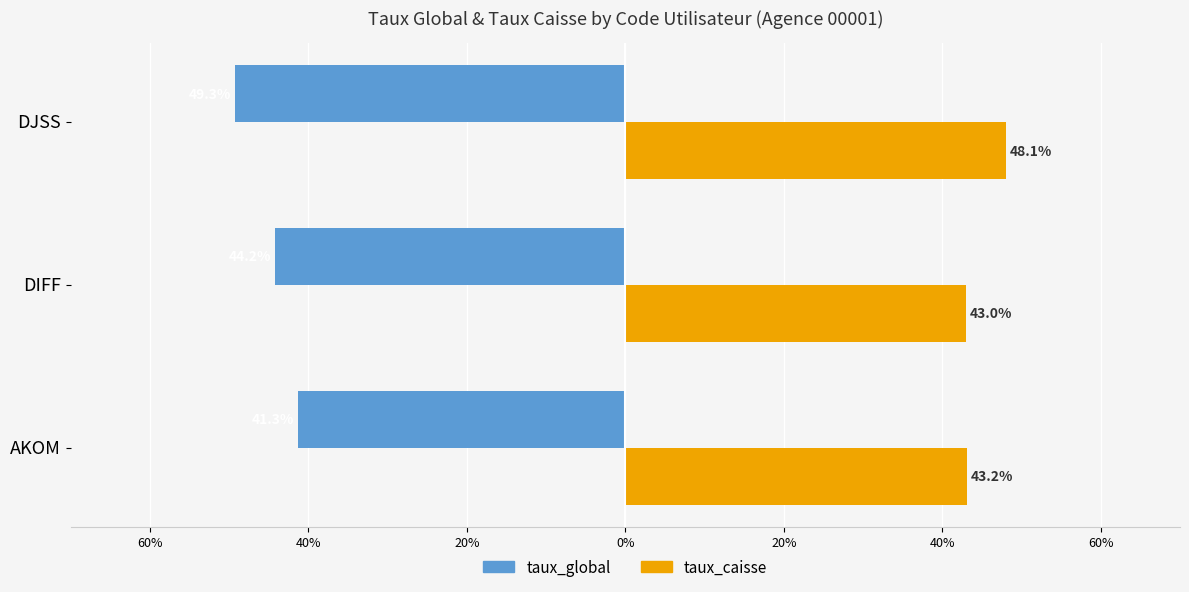

What are all the series names shown in the legend?

taux_global, taux_caisse